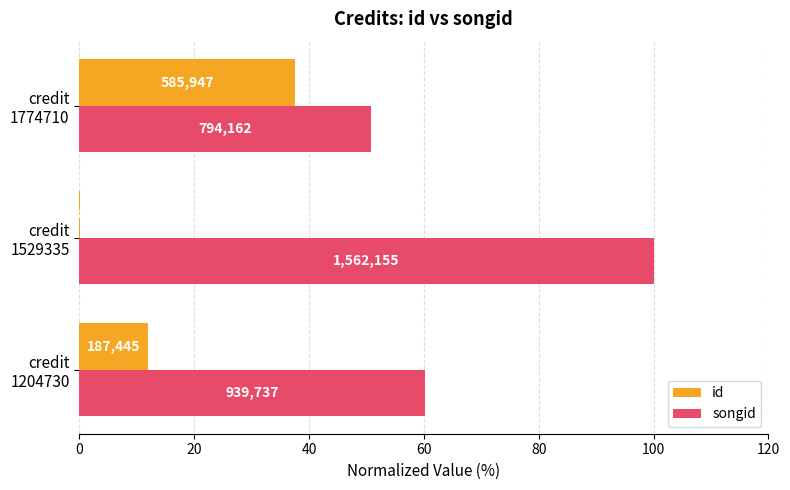

Reading left to right, list all the values displayed in this chart.

id: 12.0	0.1	37.5
songid: 60.2	100.0	50.8